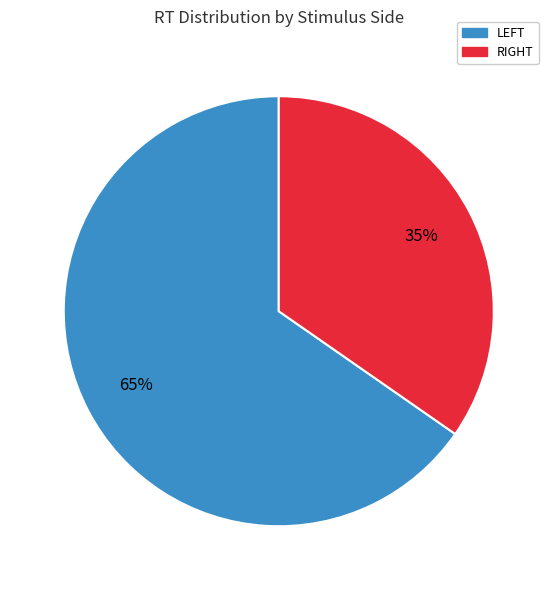

Is there a majority slice in this chart?

Yes